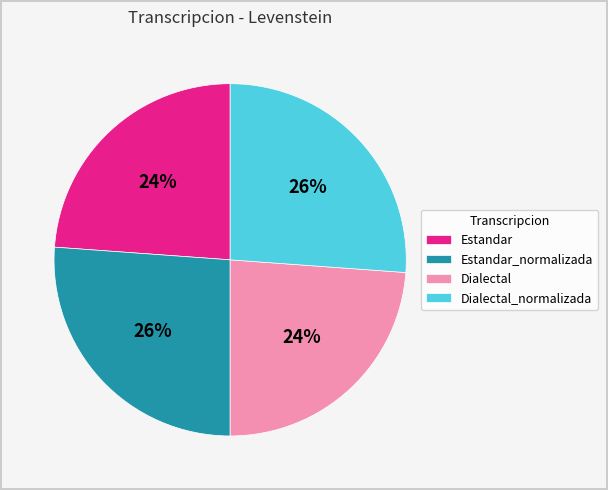

The Dialectal slice represents 24% of the pie. True or false?

True